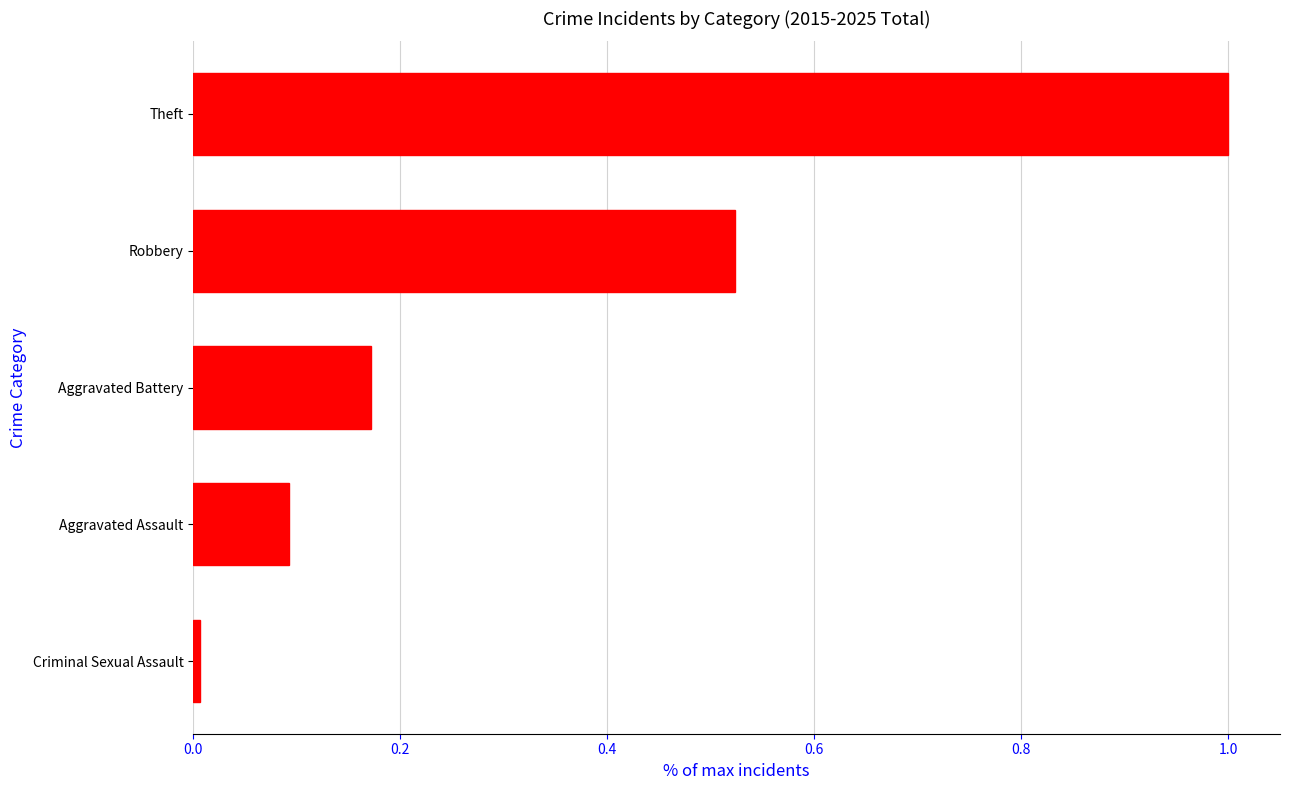

Are the bars horizontal?

Yes